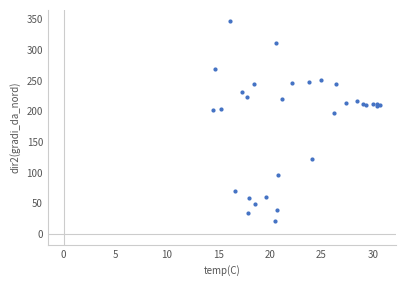

What Y value in the scatter plot is closest to 184?

196.9